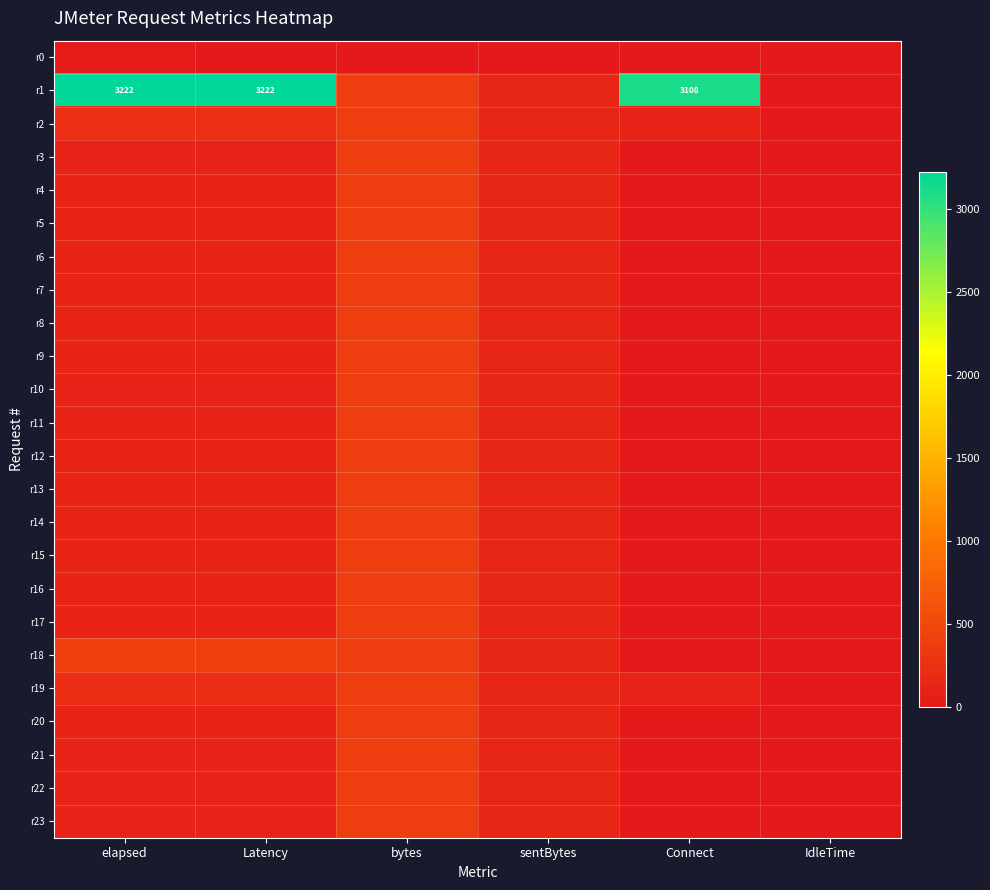

Is the value of r17 at sentBytes greater than the value of r8 at Latency?

Yes